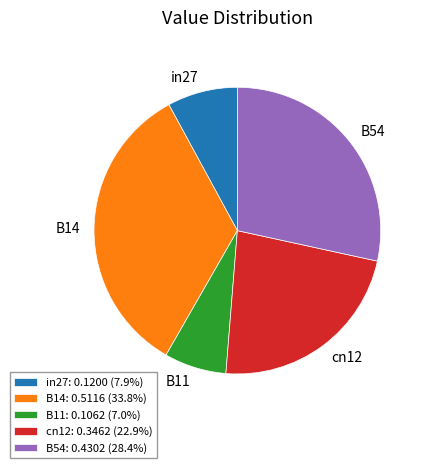

Does any single category account for the majority?

No